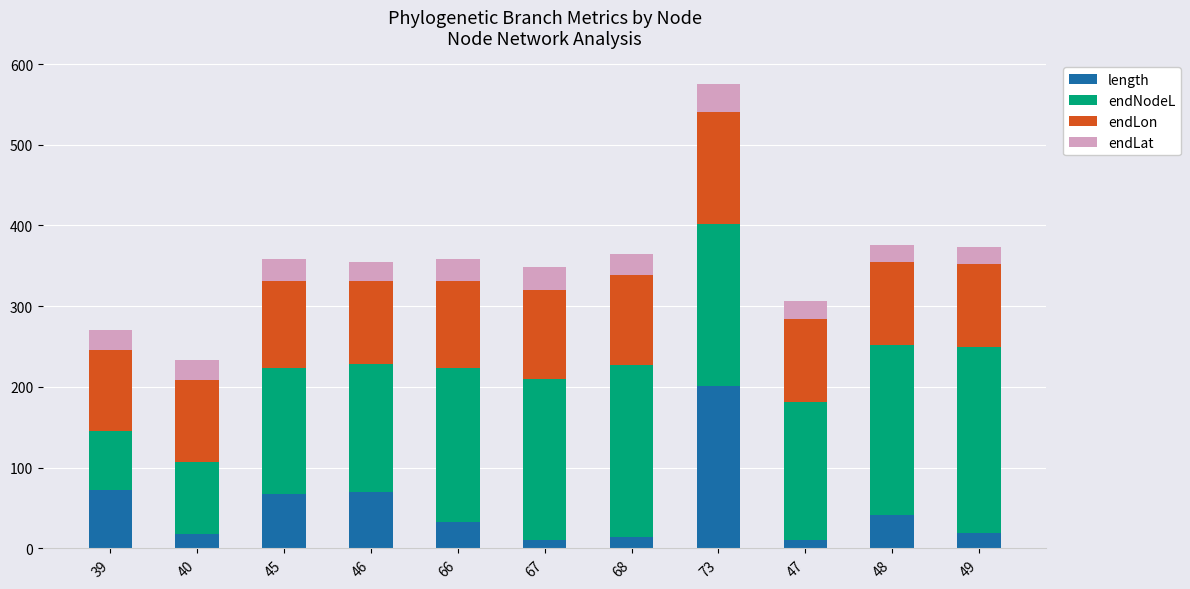

Which category has the highest value in the length series?

73